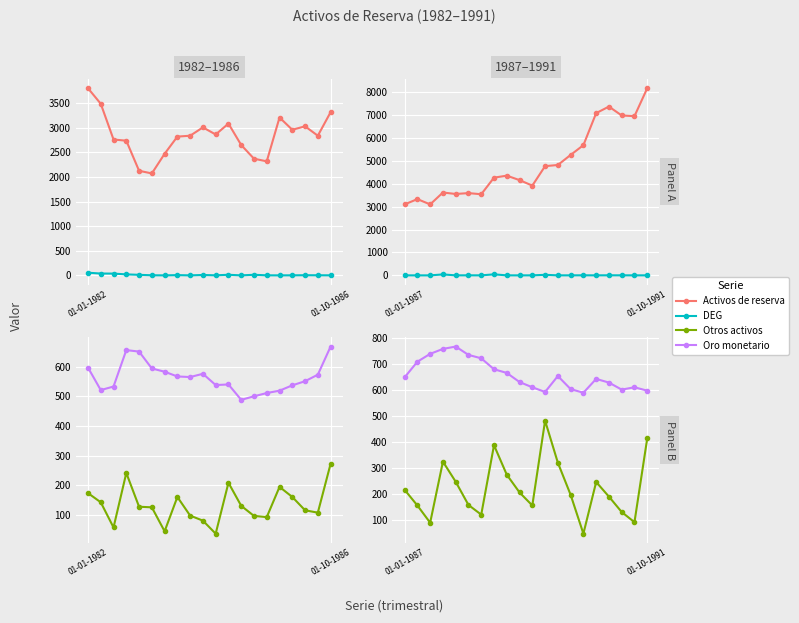

Which series changed the most between 14 and 19?

Activos de reserva